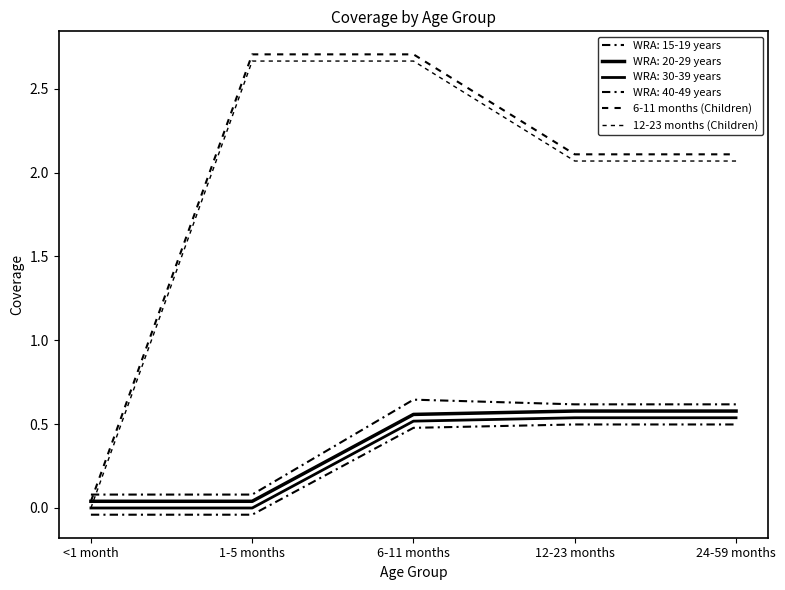

True or false: 12-23 months (Children) has more than 0 interior local peaks.

False